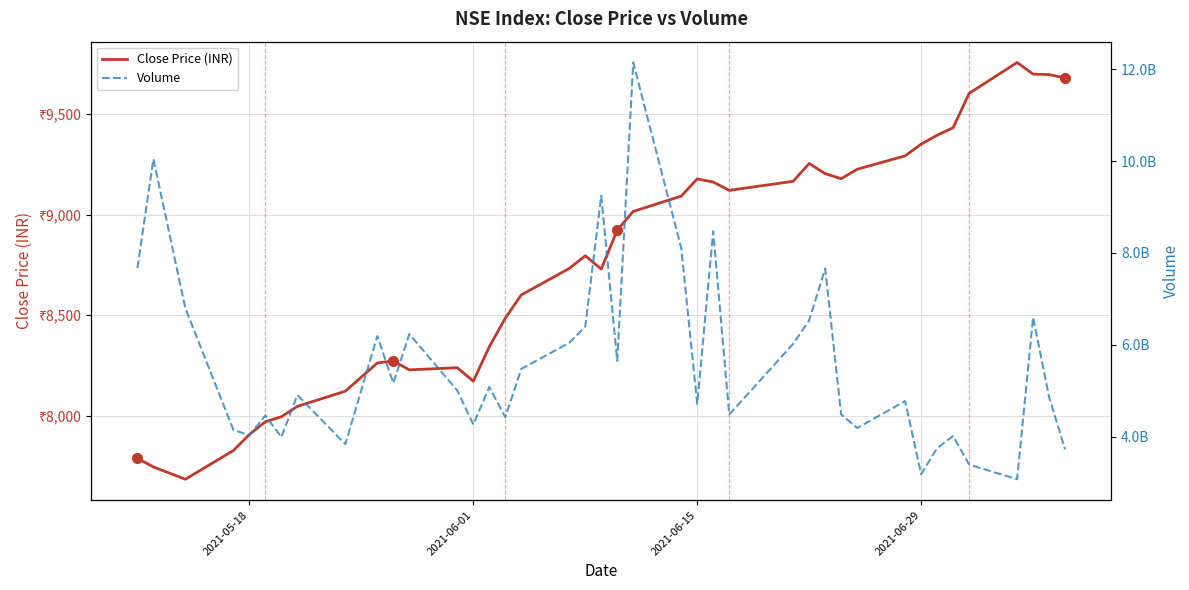

Reading left to right, list all the values displayed in this chart.

Close Price (INR): 7787.7	7745.2	7684.0	7826.7	7906.5	7970.3	7994.8	8046.5	8122.1	8262.7	8272.7	8228.3	8238.9	8171.9	8342.8	8485.6	8601.1	8732.8	8796.0	8729.7	8923.7	9016.8	9092.6	9178.5	9162.8	9121.4	9166.5	9255.1	9204.6	9179.5	9226.3	9293.0	9351.3	9395.6	9433.2	9603.9	9757.6	9699.7	9697.5	9680.9
Volume: 767113973.0	1004499109.0	679255447.0	414811182.0	402804443.0	445969305.0	398915811.0	490501028.0	383635495.0	619081307.0	516536558.0	623314317.0	500388248.0	426303177.0	507978926.0	442402427.0	547418379.0	604307946.0	639554165.0	924551801.0	564947201.0	1214677964.0	810959662.0	471503703.0	846992666.0	448031189.0	602066183.0	653137883.0	765965094.0	448404278.0	418718892.0	477338412.0	318088828.0	374982723.0	401410028.0	339121941.0	307201021.0	659763274.0	486092396.0	372171626.0